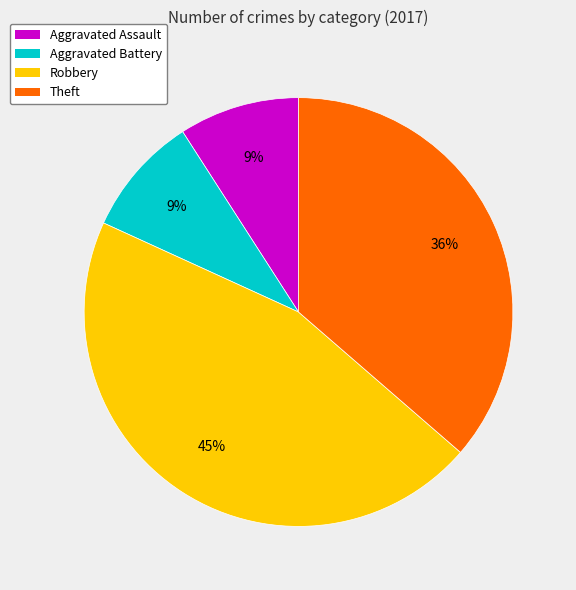

To the nearest percent, what percentage of the pie is Theft?

36%